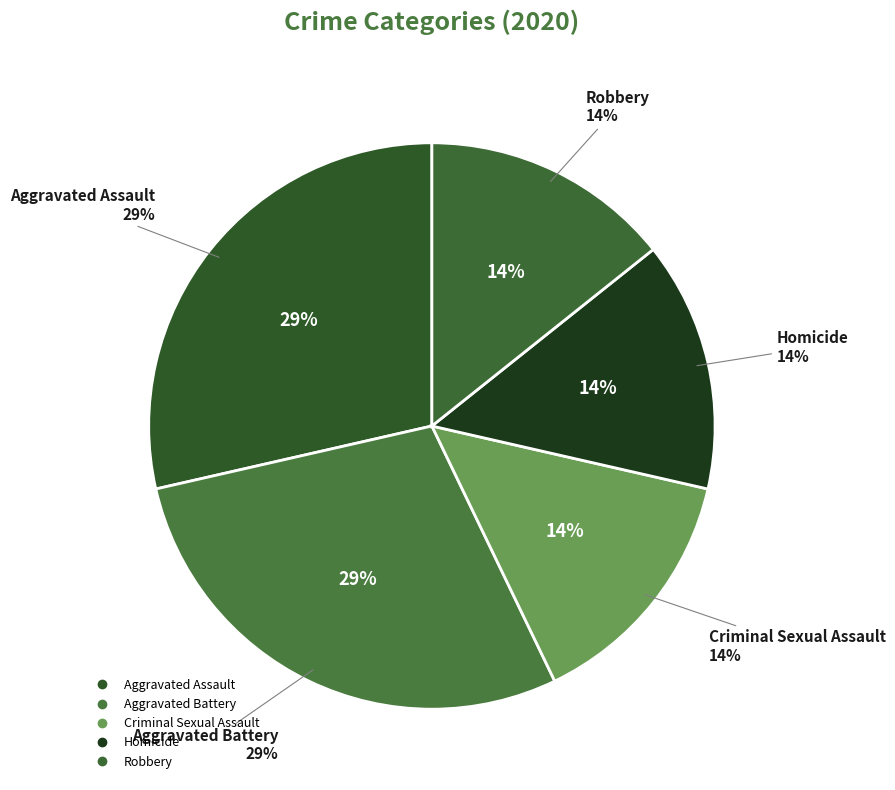

The Criminal Sexual Assault slice represents 14% of the pie. True or false?

True